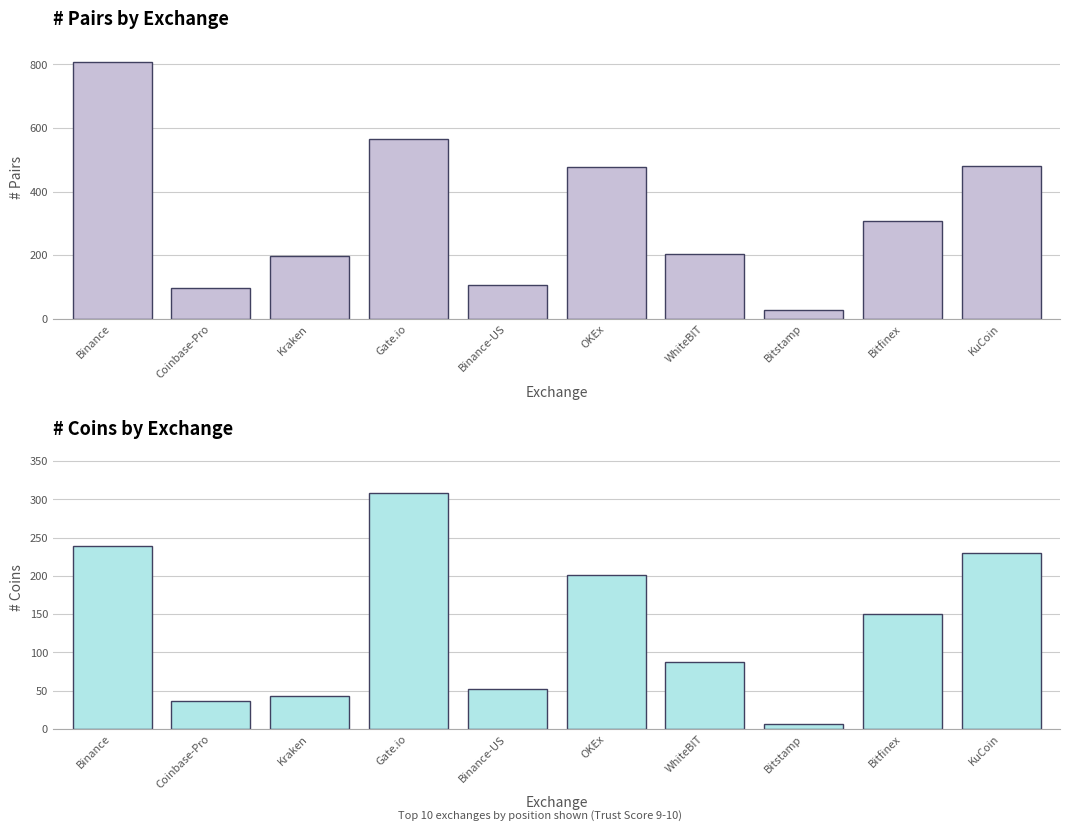

At which label does # Pairs first exceed 306?

Binance